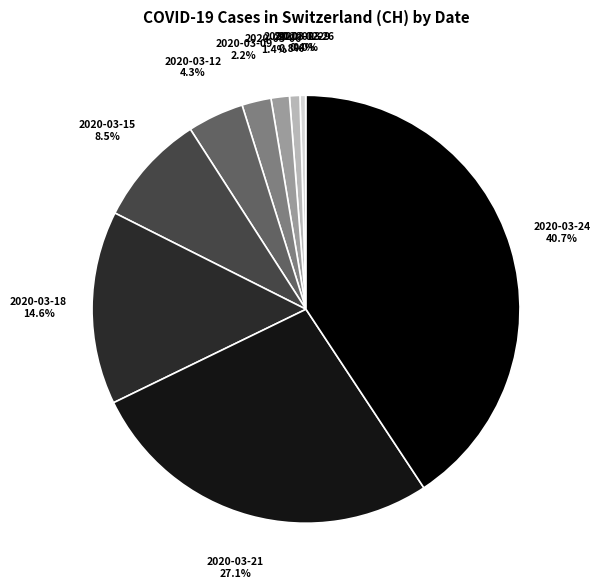

Which category has the biggest portion of the pie?

2020-03-24